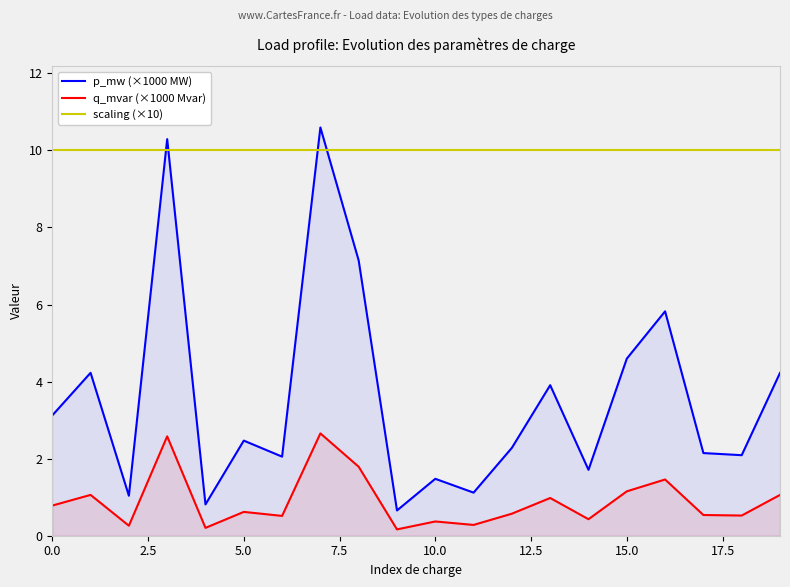

Which series has the largest range (max minus min)?

p_mw (×1000 MW)